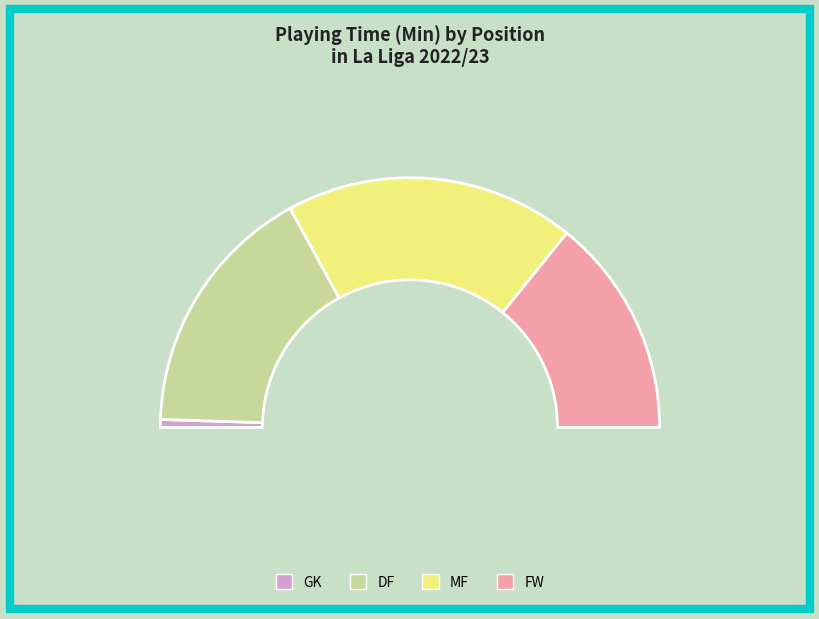

Which slice is the largest?

MF